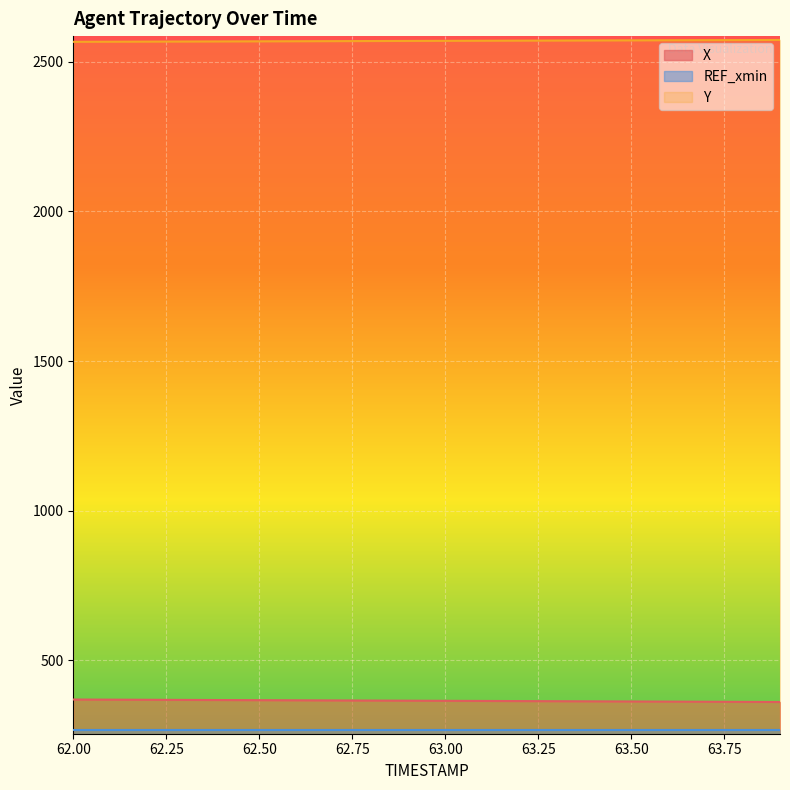

What is the spread (max minus min) of values at 63.00?

2302.6